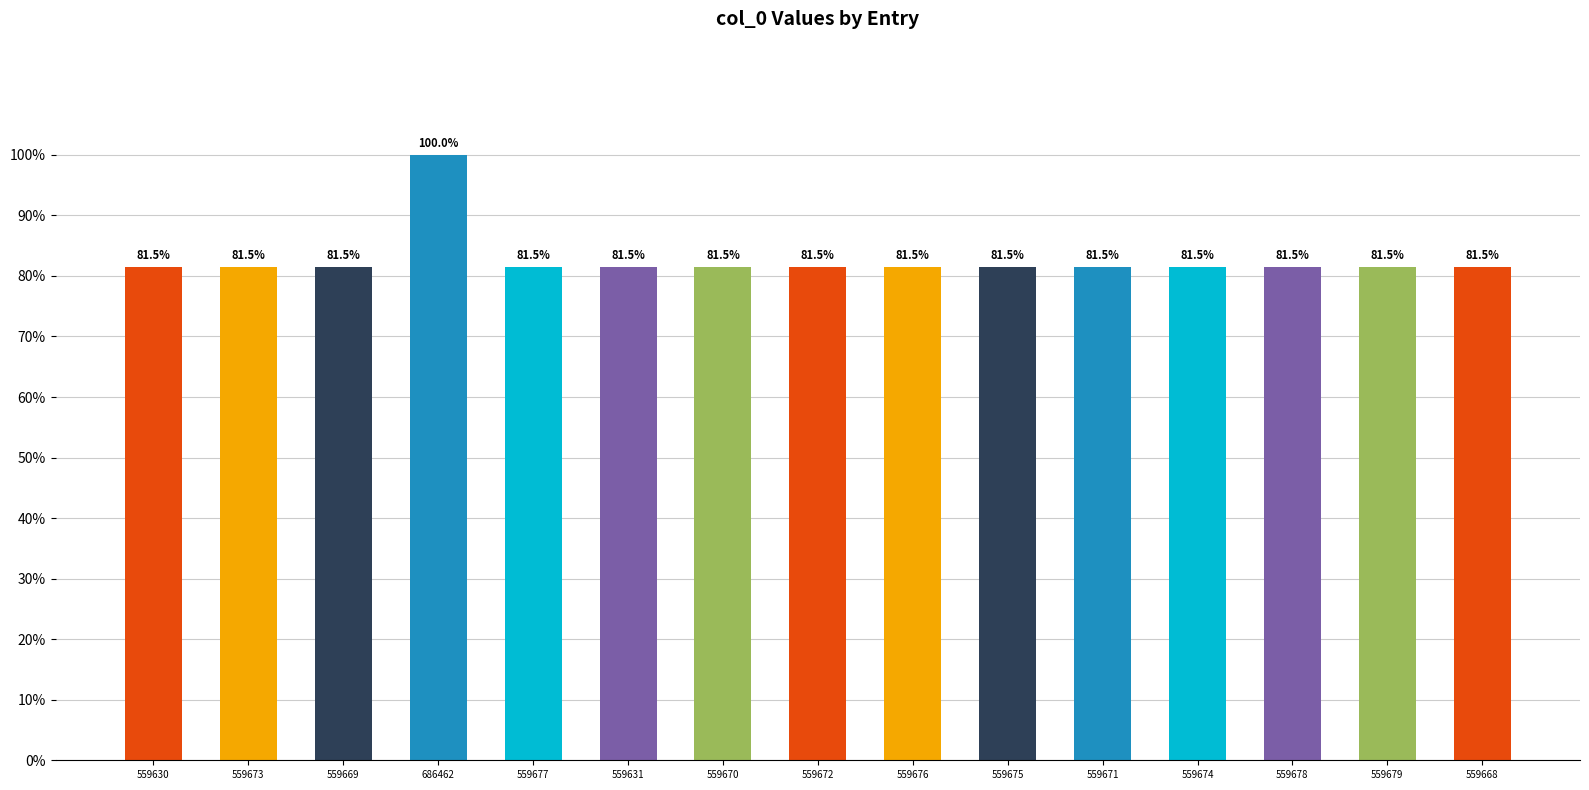

What position from the right is 559674?

4